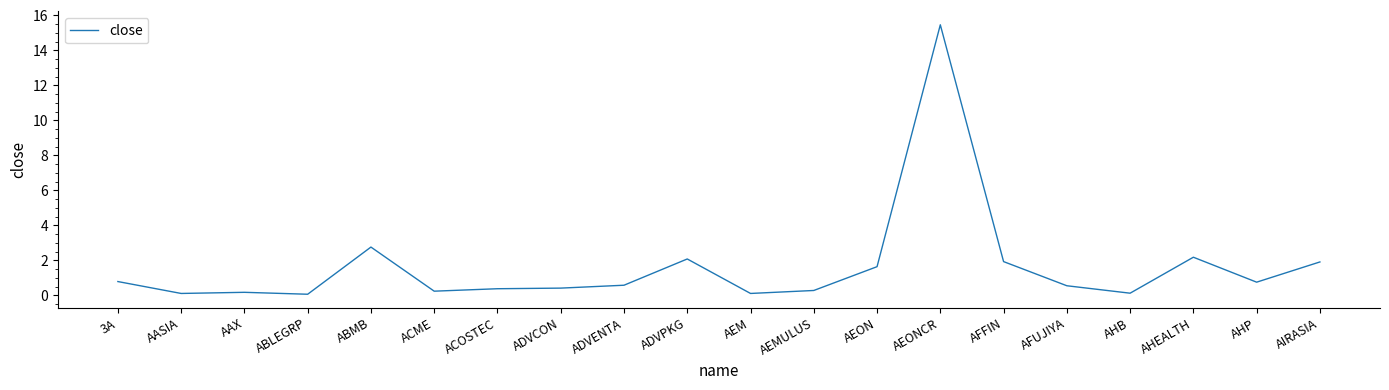

What is the sum of all values?

32.5